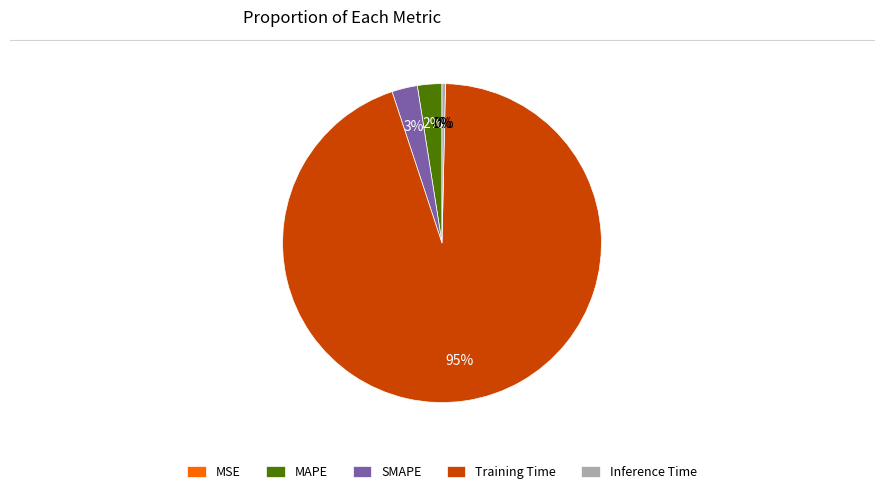

What is the largest slice in the pie chart?

Training Time